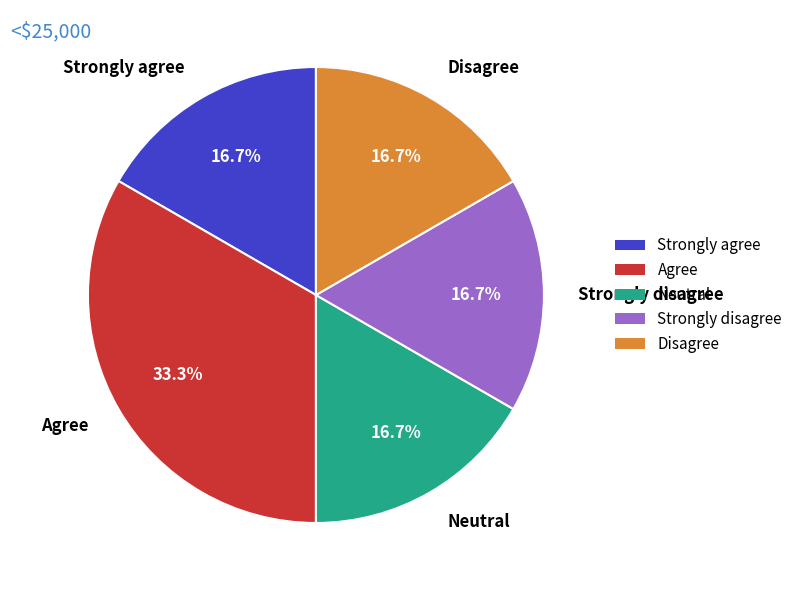

Does any single category account for the majority?

No